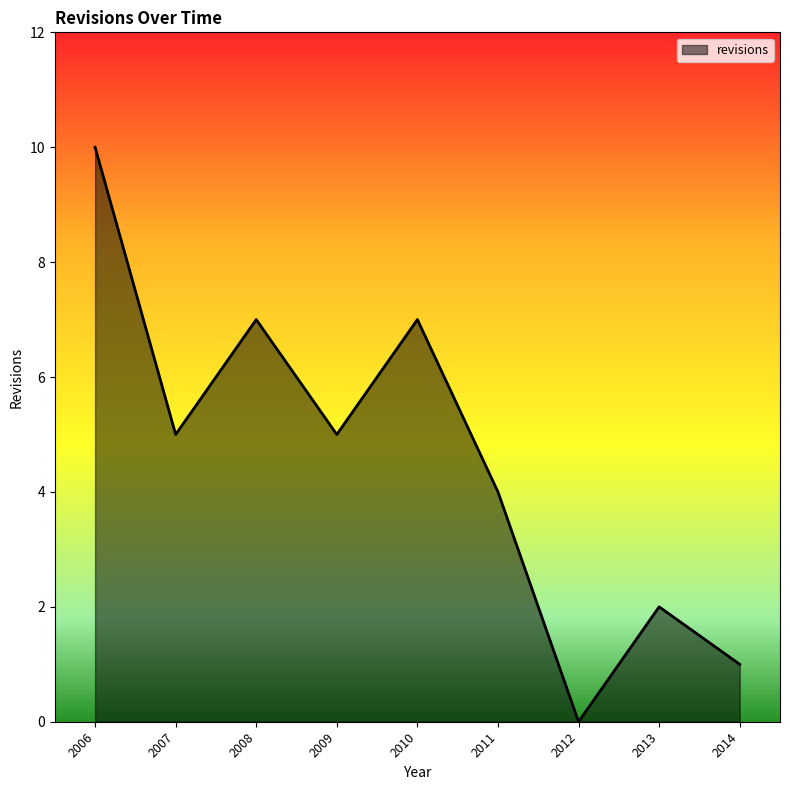

Where is the first local maximum?

2008